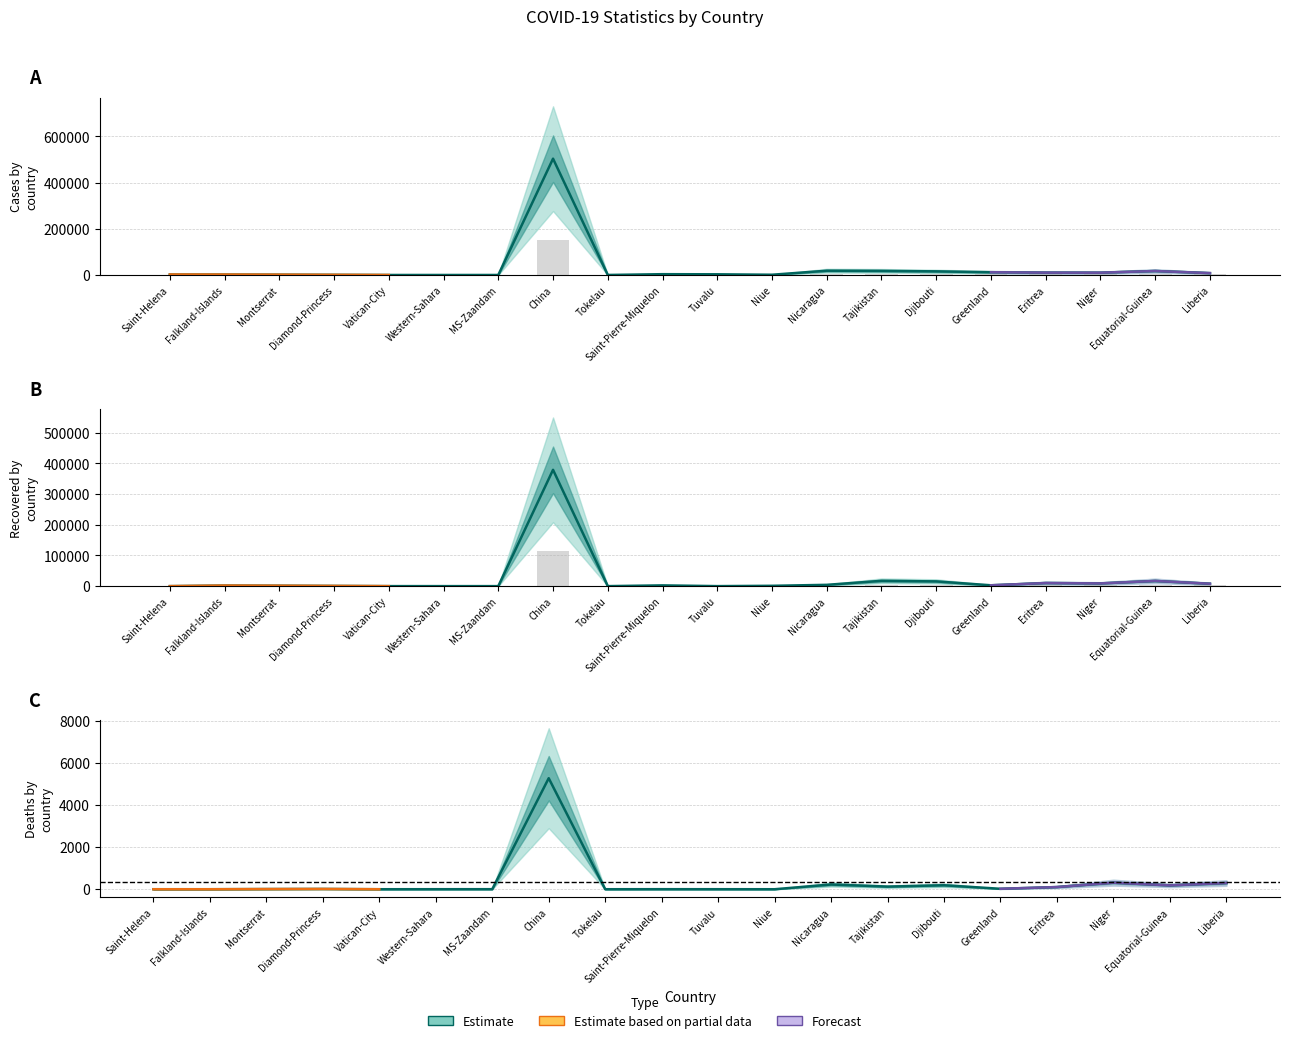

Reading left to right, list all the values displayed in this chart.

Cases: Saint-Helena=2166	Falkland-Islands=1930	Montserrat=1403	Diamond-Princess=712	Vatican-City=29	Western-Sahara=10	MS-Zaandam=9	China=503302	Tokelau=80	Saint-Pierre-Miquelon=3452	Tuvalu=2943	Niue=1059	Nicaragua=18491	Tajikistan=17786	Djibouti=15690	Greenland=11971	Eritrea=10189	Niger=9931	Equatorial-Guinea=17229	Liberia=8090
Recovered: Saint-Helena=2	Falkland-Islands=1930	Montserrat=1376	Diamond-Princess=699	Vatican-City=29	Western-Sahara=9	MS-Zaandam=7	China=379053	Tokelau=0	Saint-Pierre-Miquelon=2449	Tuvalu=0	Niue=1056	Nicaragua=4225	Tajikistan=17264	Djibouti=15427	Greenland=2761	Eritrea=10086	Niger=8890	Equatorial-Guinea=16907	Liberia=7783
Deaths: Saint-Helena=0	Falkland-Islands=0	Montserrat=8	Diamond-Princess=13	Vatican-City=0	Western-Sahara=1	MS-Zaandam=2	China=5272	Tokelau=0	Saint-Pierre-Miquelon=2	Tuvalu=1	Niue=0	Nicaragua=225	Tajikistan=125	Djibouti=189	Greenland=21	Eritrea=103	Niger=312	Equatorial-Guinea=183	Liberia=295